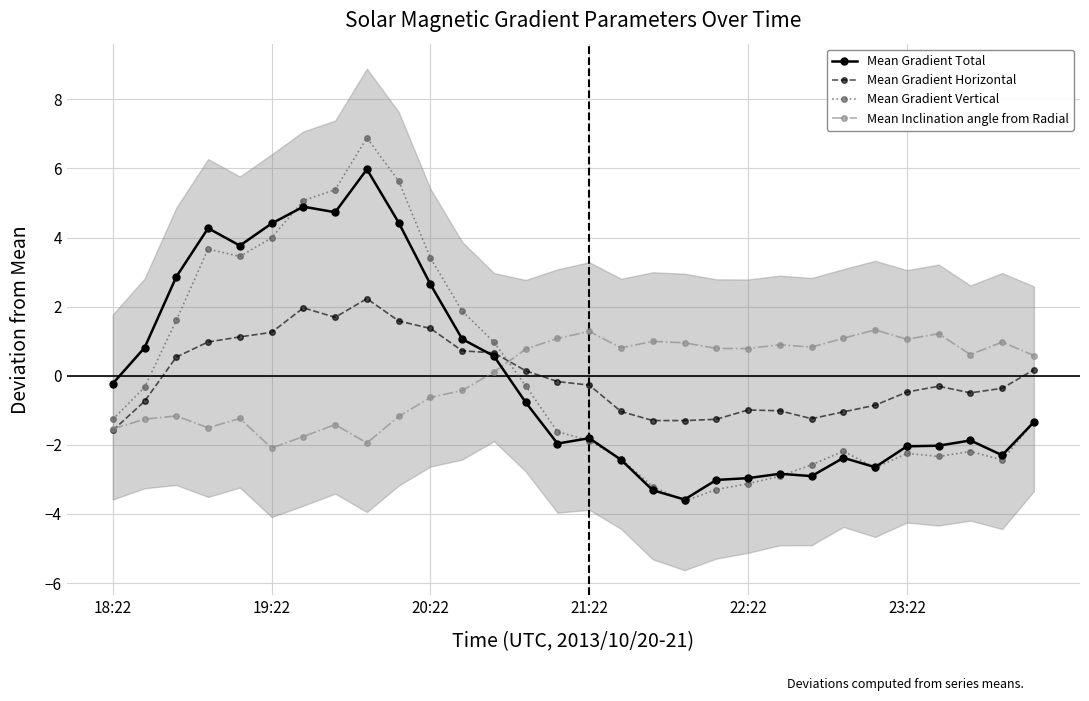

What are all the series names shown in the legend?

Mean Gradient Total, Mean Gradient Horizontal, Mean Gradient Vertical, Mean Inclination angle from Radial